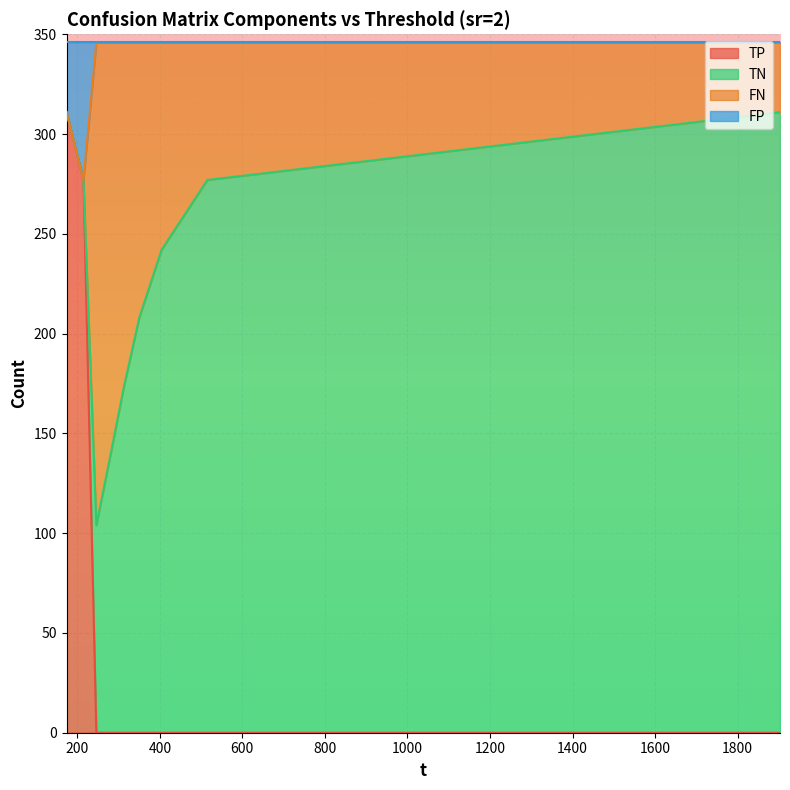

What is the value of the FP point at the 7th from the left?

346